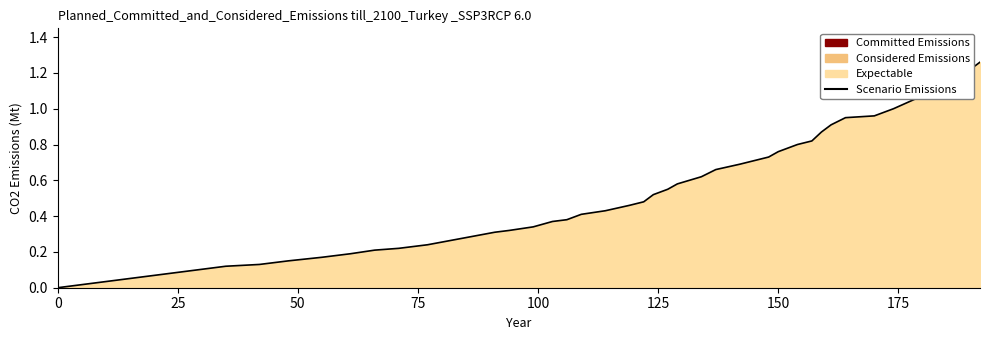

How many lines are shown in the chart?

1